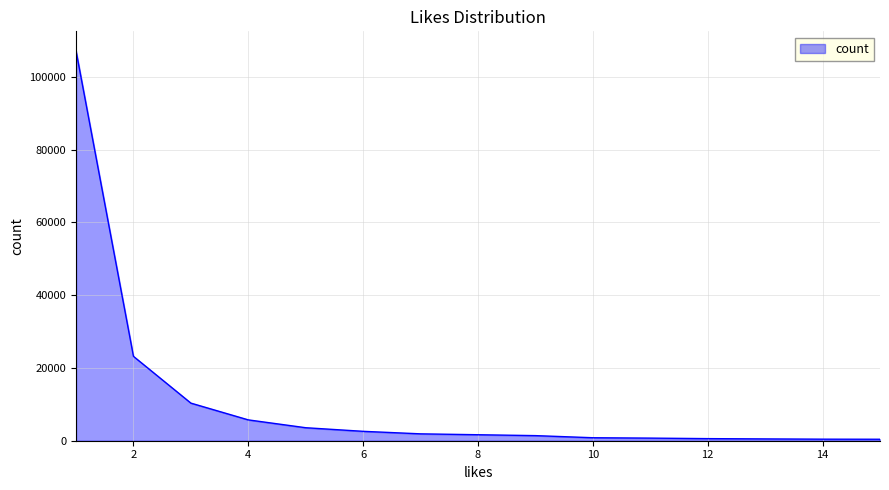

Does the chart have visible grid lines?

Yes